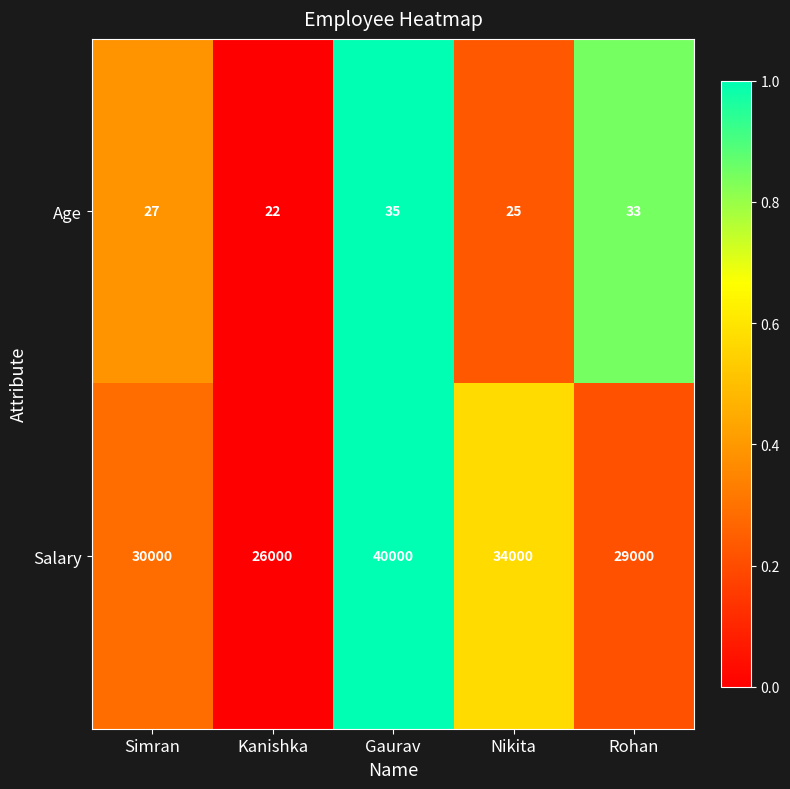

What is the total value across all series at Rohan?

29033